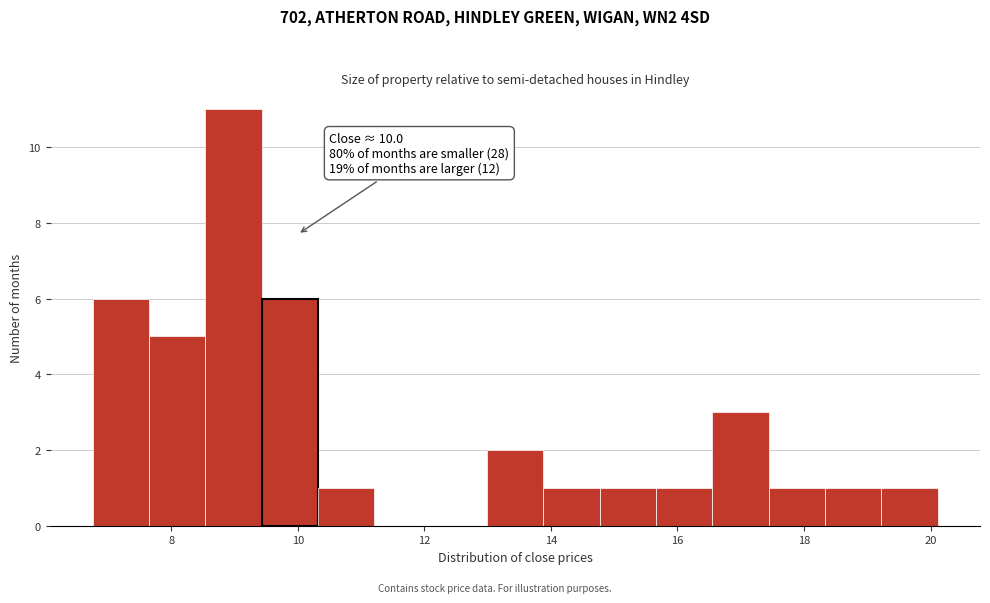

Which range on the x-axis has the tallest bar?

8.6 to 9.4